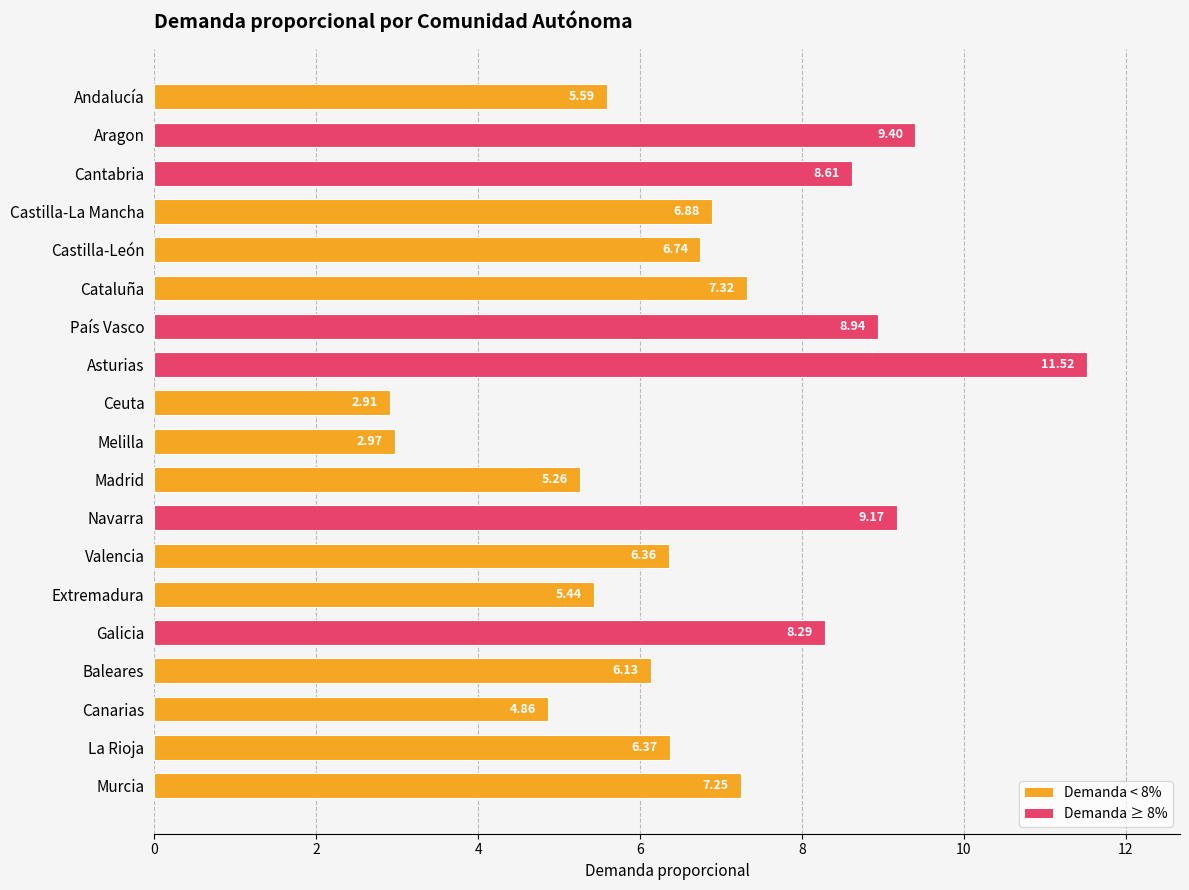

What is the smallest value displayed?

2.9